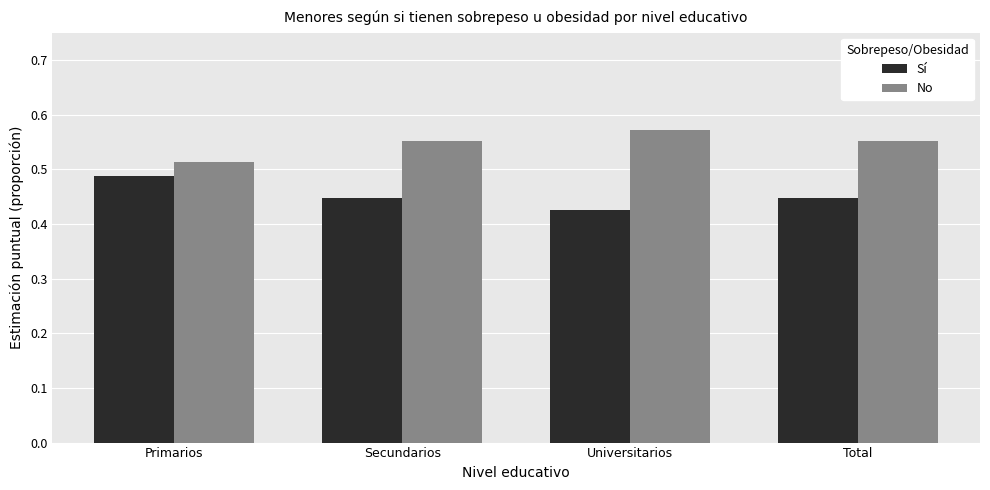

What is the label of the 1st bar from the left?

Primarios